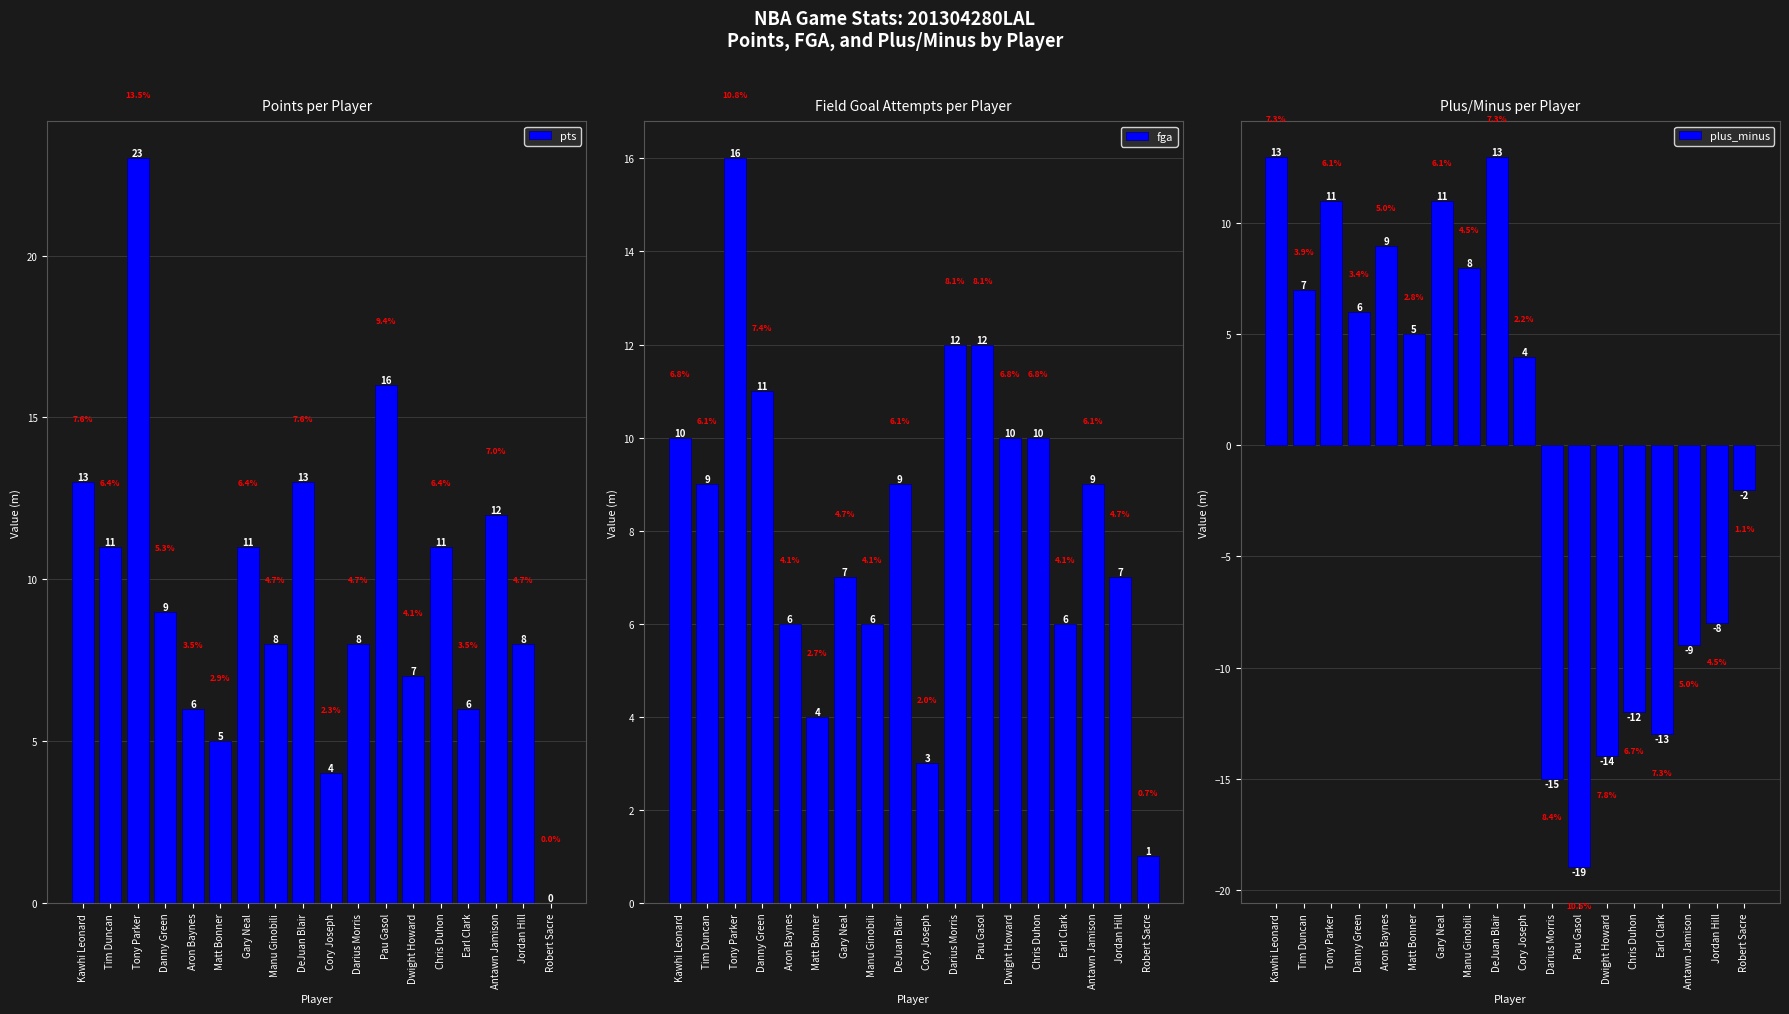

List the series in order of their peak value, lowest first.

plus_minus, fga, pts